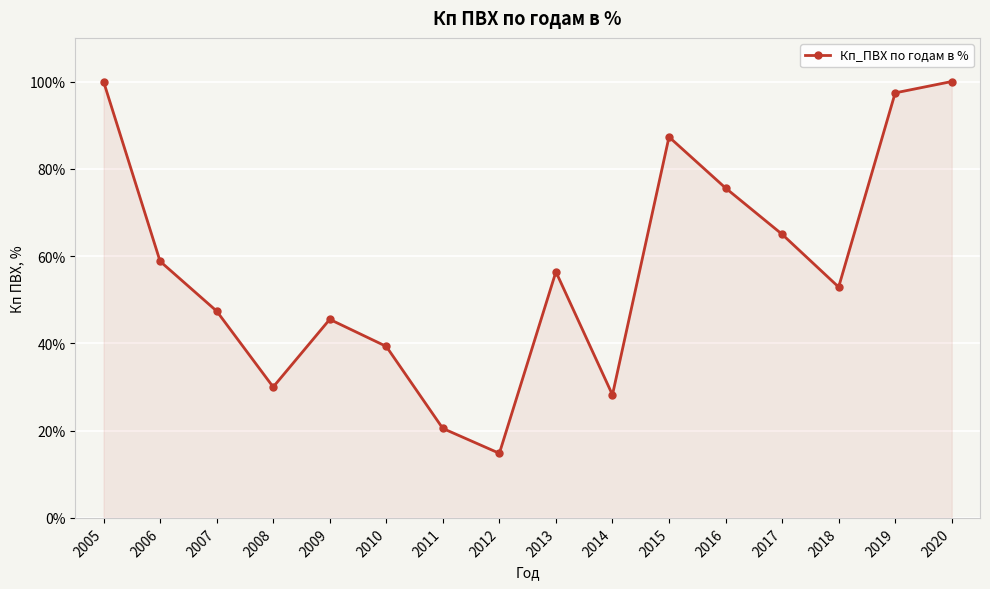

Reading left to right, what are all the values shown in this chart?

2005=100.0	2006=58.8	2007=47.4	2008=30.0	2009=45.5	2010=39.3	2011=20.5	2012=14.8	2013=56.4	2014=28.2	2015=87.3	2016=75.6	2017=65.0	2018=52.9	2019=97.4	2020=100.0